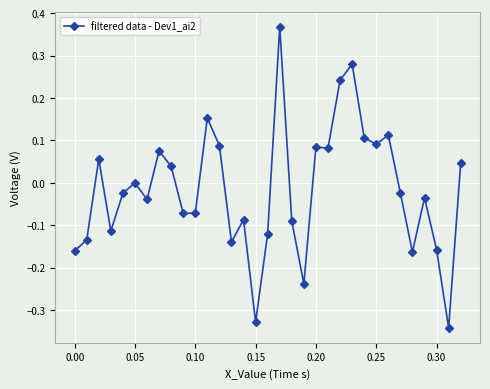

What is the difference between the second highest and minimum values?

0.6